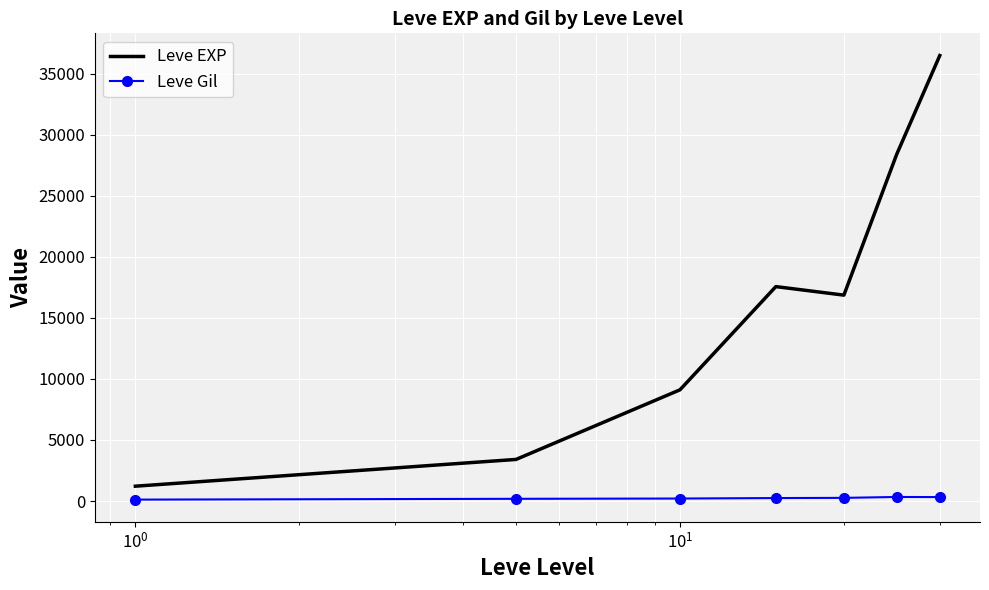

Rank the series by their maximum value, from lowest to highest.

Leve Gil, Leve EXP